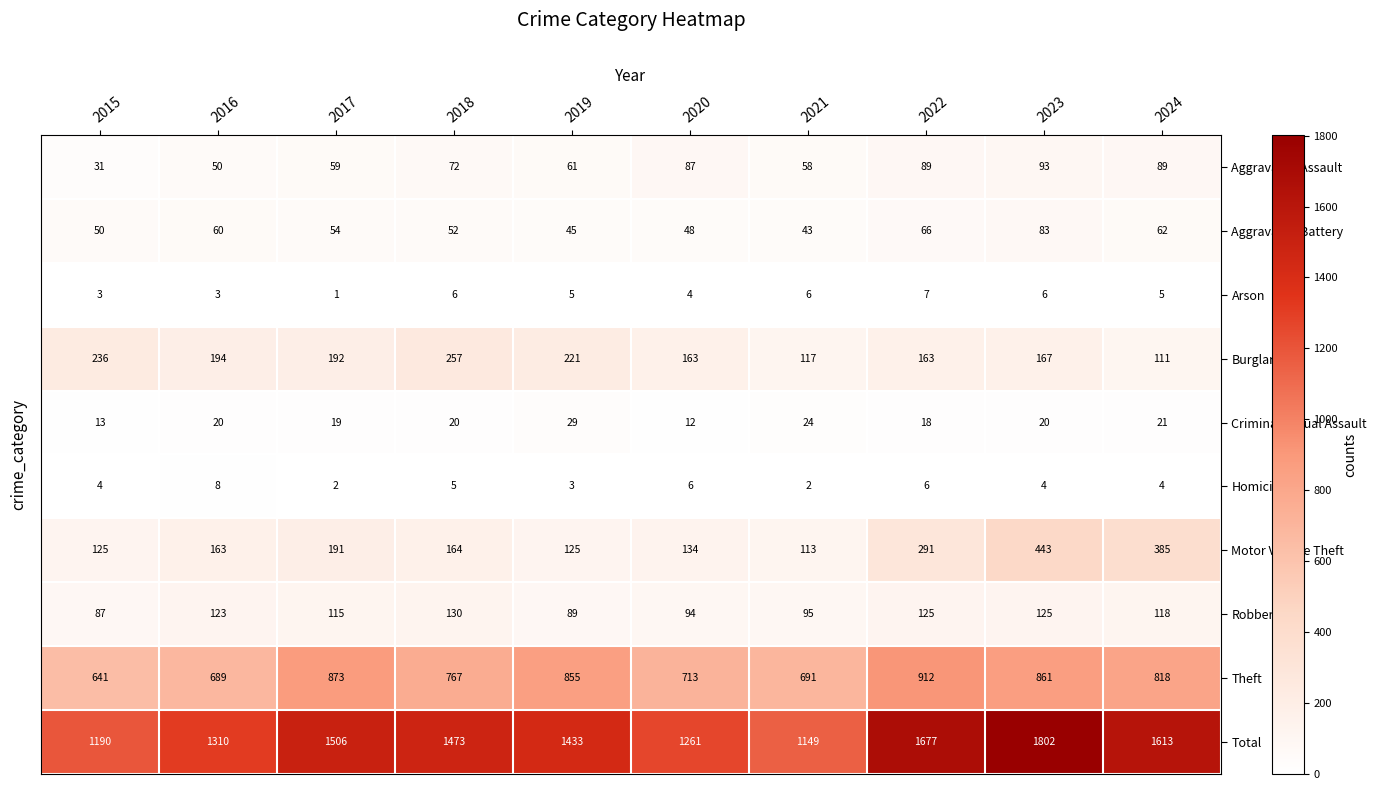

Rank the series at 2016 from lowest to highest value.

Arson, Homicide, Criminal Sexual Assault, Aggravated Assault, Aggravated Battery, Robbery, Motor Vehicle Theft, Burglary, Theft, Total